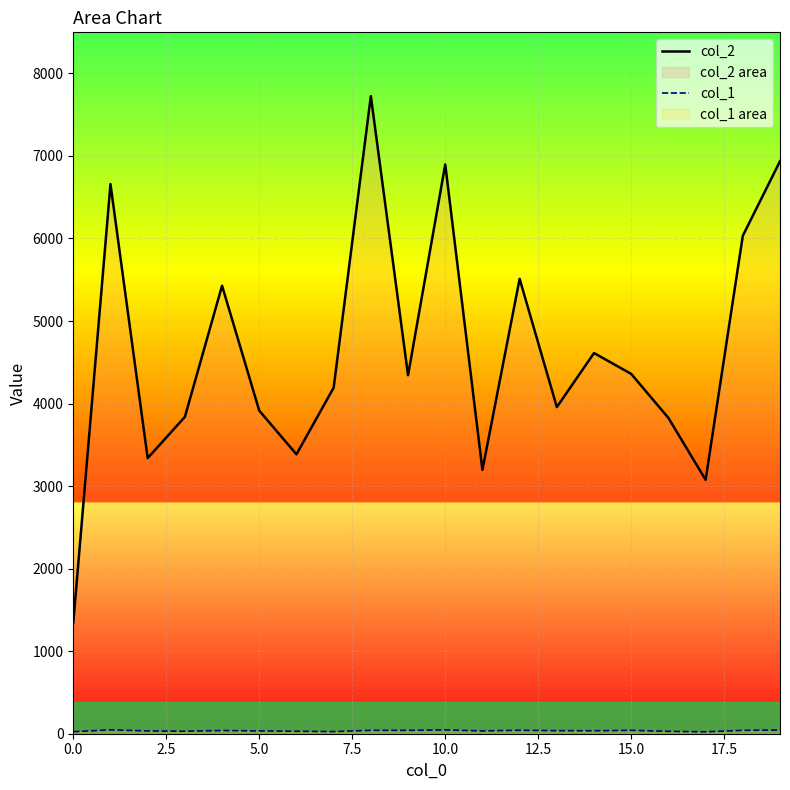

What is the greatest value displayed?

7725